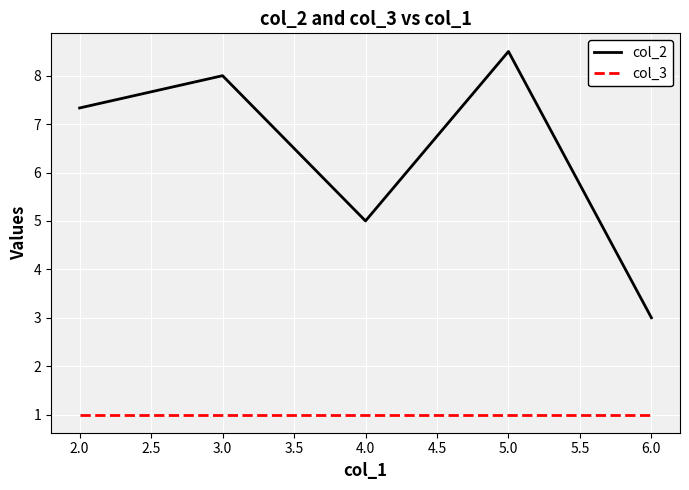

At which category is the sum across all series the highest?

5.0